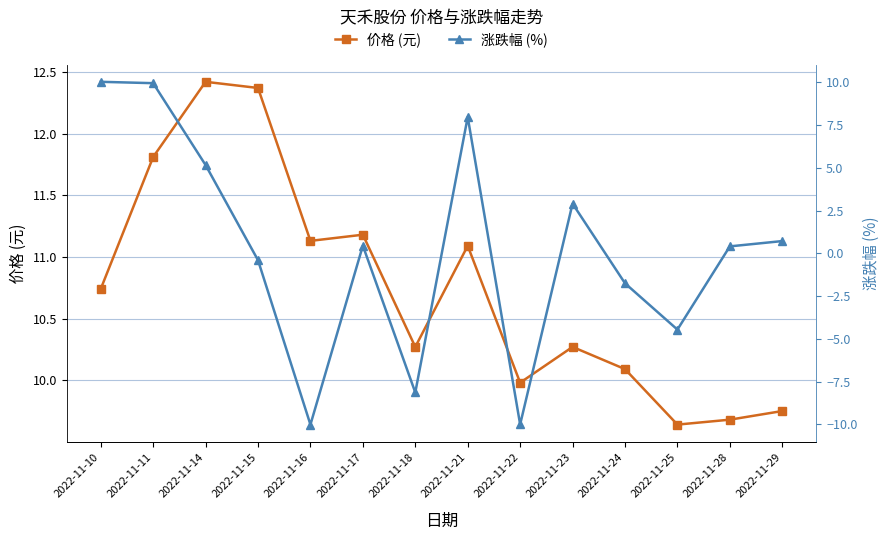

What is the minimum value for 价格 (元)?

9.6